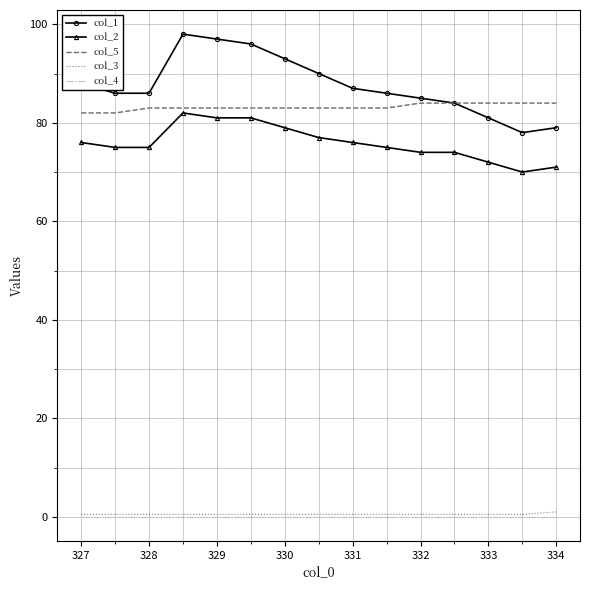

True or false: col_2 and col_4 cross at least once.

False